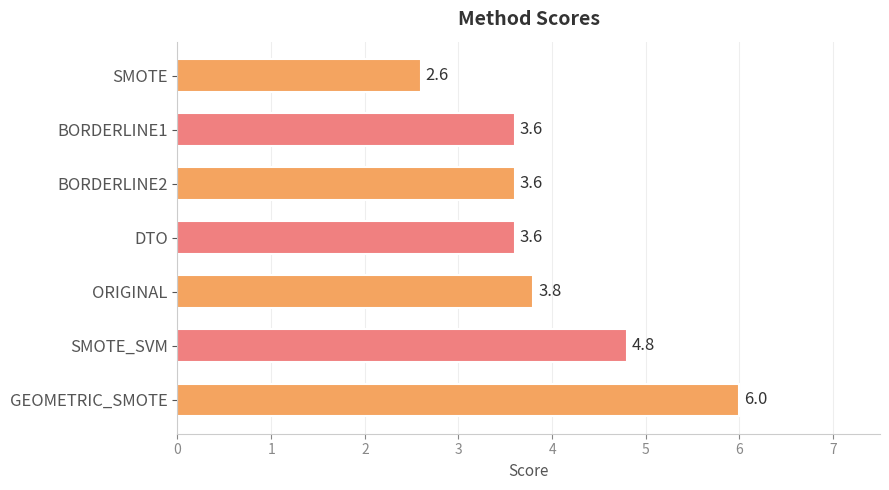

Does the chart contain stacked bars?

No